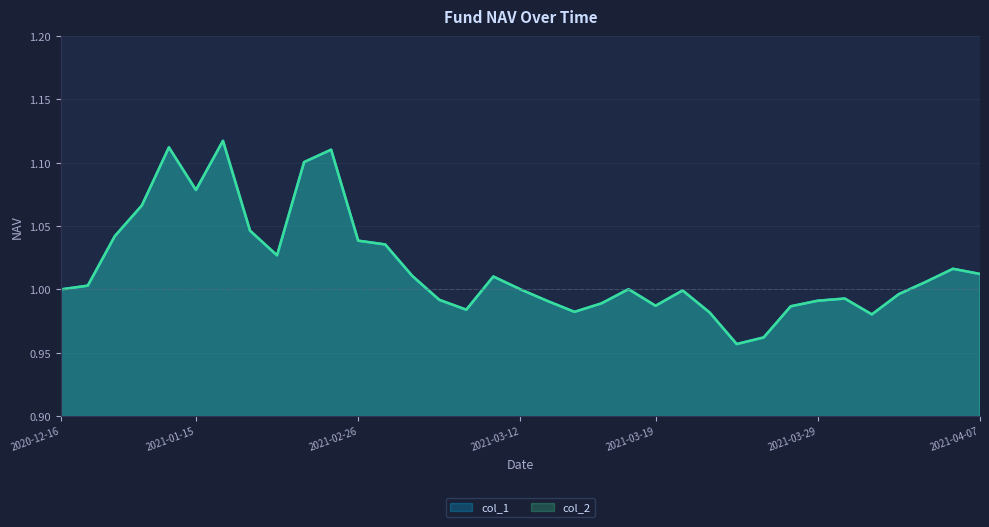

True or false: col_1 and col_2 intersect in this chart.

False